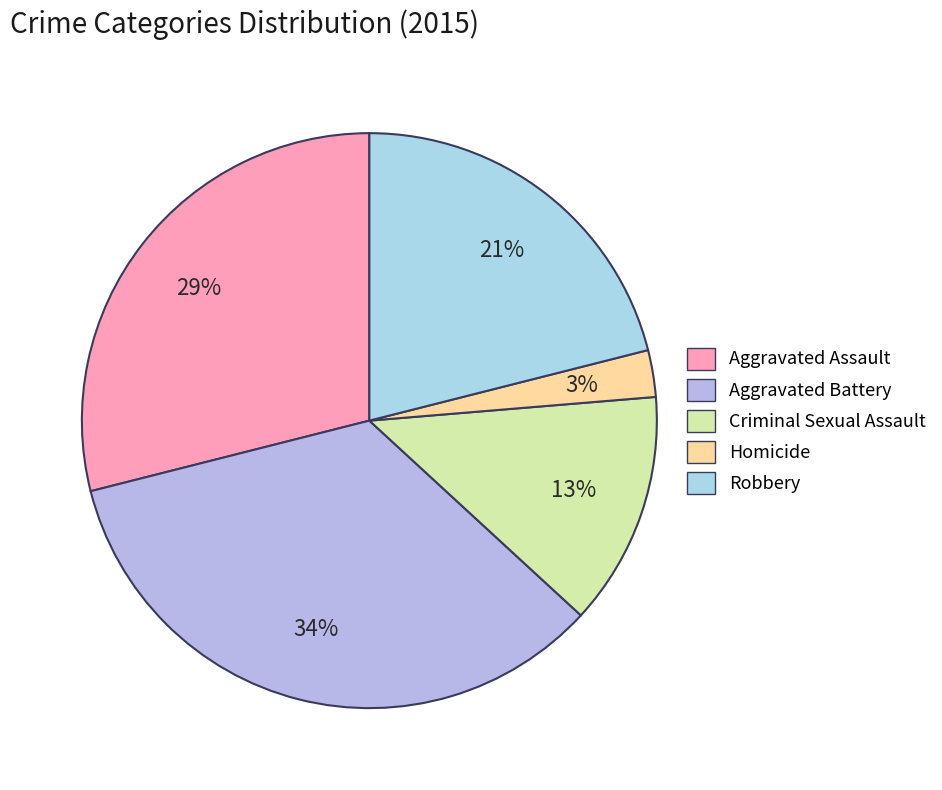

Between Aggravated Assault and Criminal Sexual Assault, which is larger?

Aggravated Assault